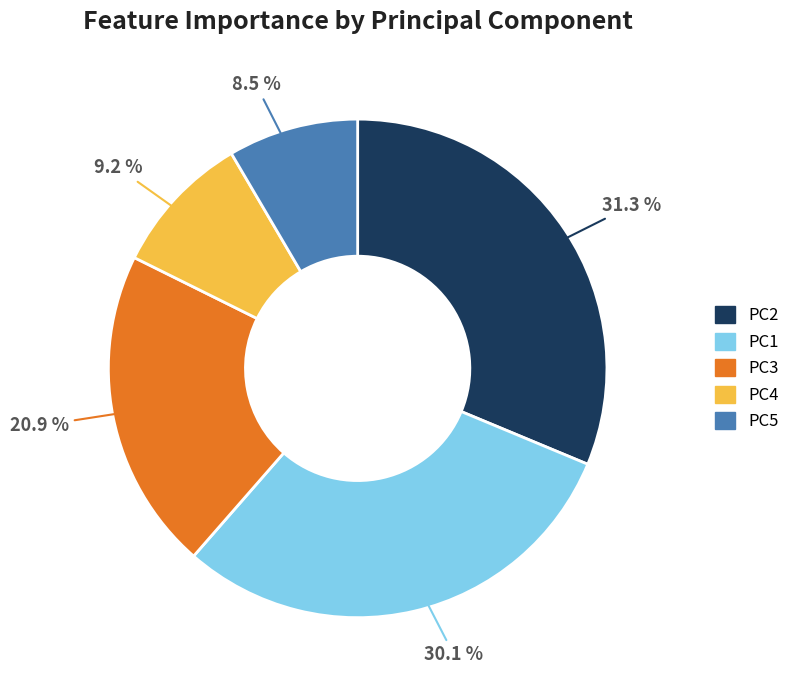

What is the smallest slice in the pie chart?

PC5